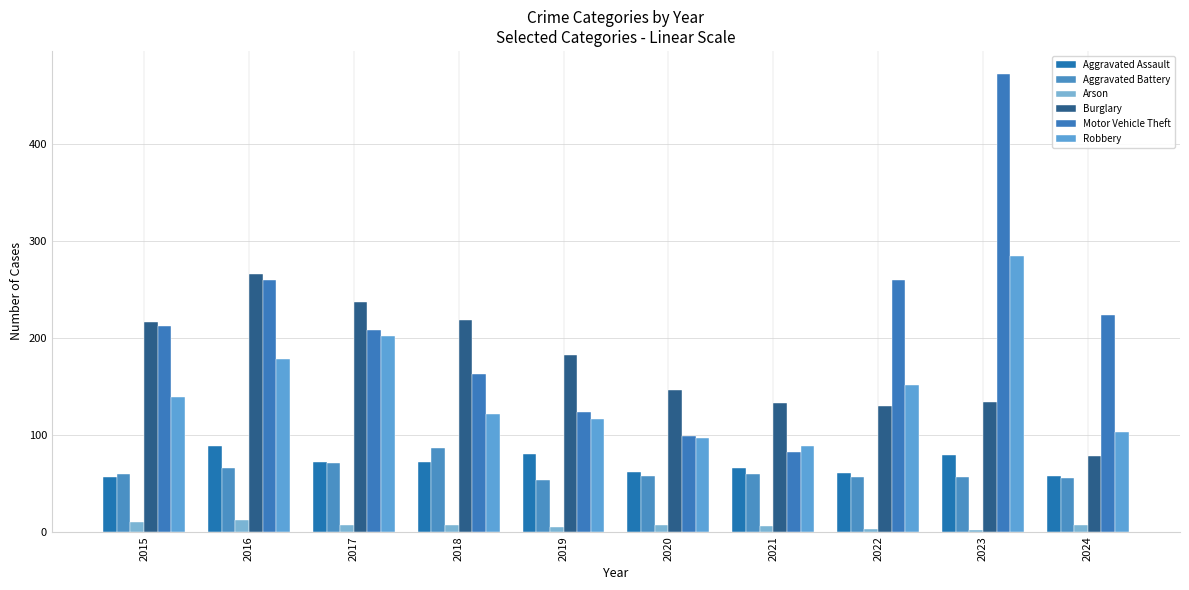

How many bars are there in each group?

6